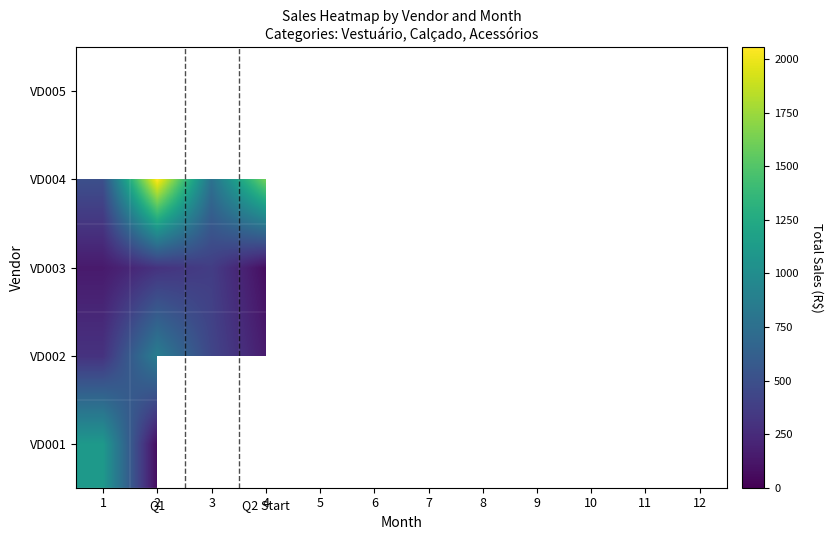

Is it true that VD004 equals 2816.5 at 2?

False